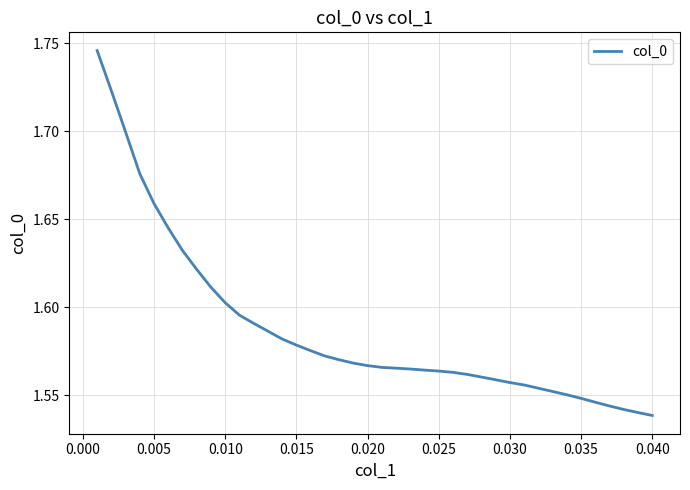

What is the difference between the second highest and second lowest values?

0.2